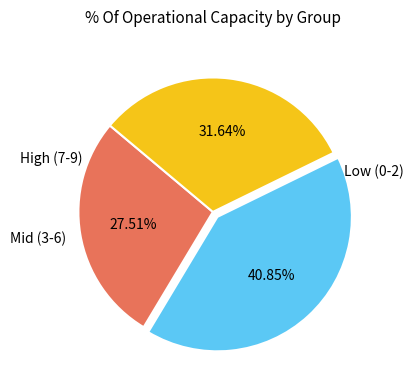

Is there any slice that represents more than half of the pie?

No